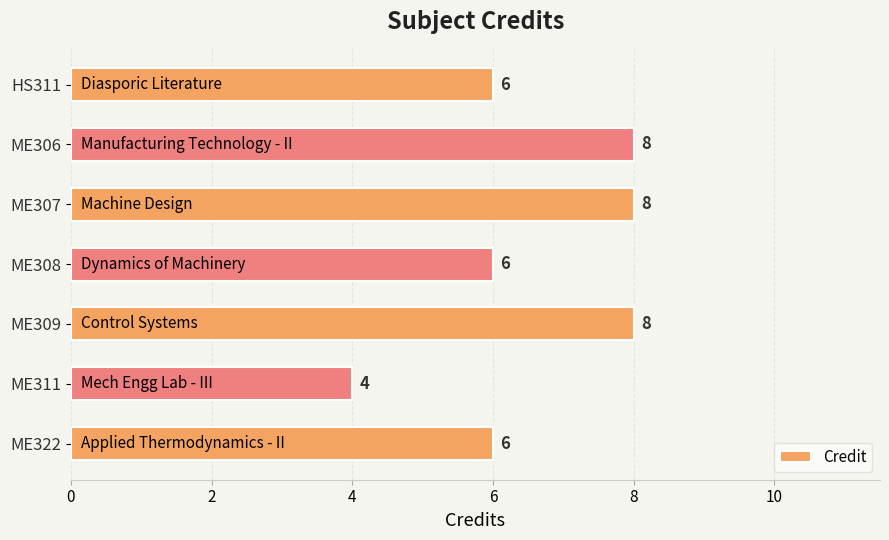

What is the value of the 7th bar from the top?

6